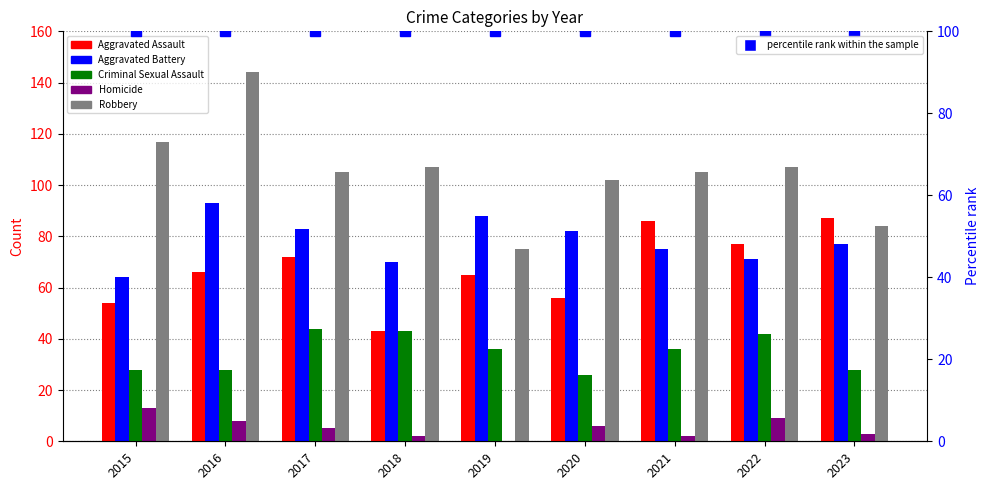

Where does the Aggravated Assault series first go above 66?

2017